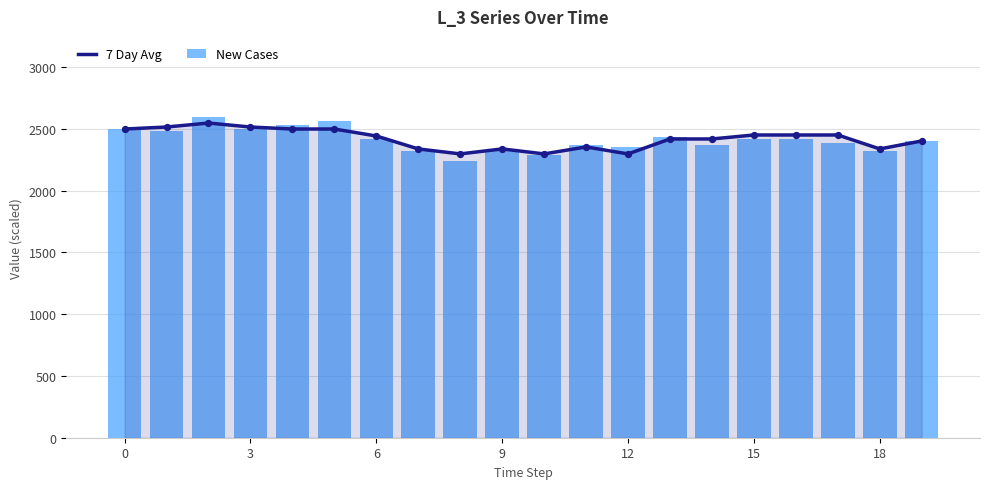

Which series reaches the maximum Y coordinate?

New Cases